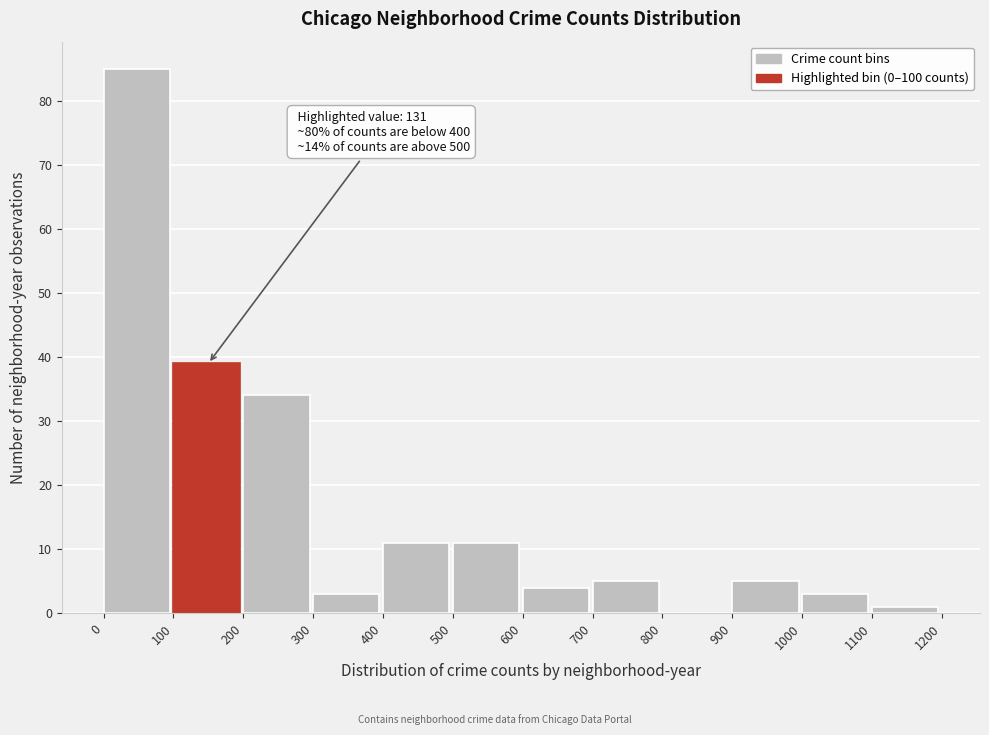

Which range on the x-axis has the tallest bar?

0 to 100